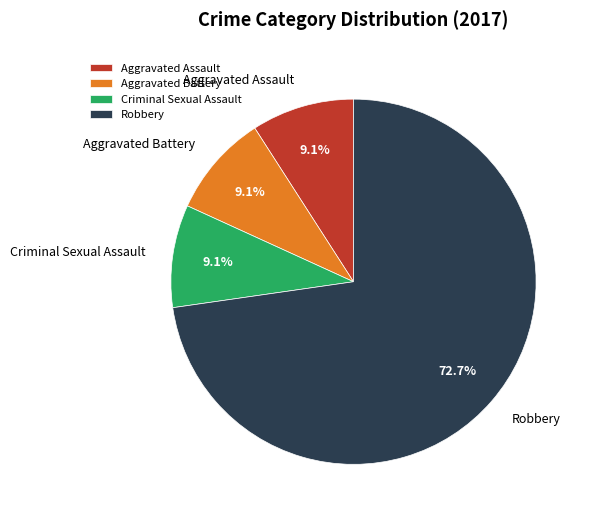

Which category has the biggest portion of the pie?

Robbery